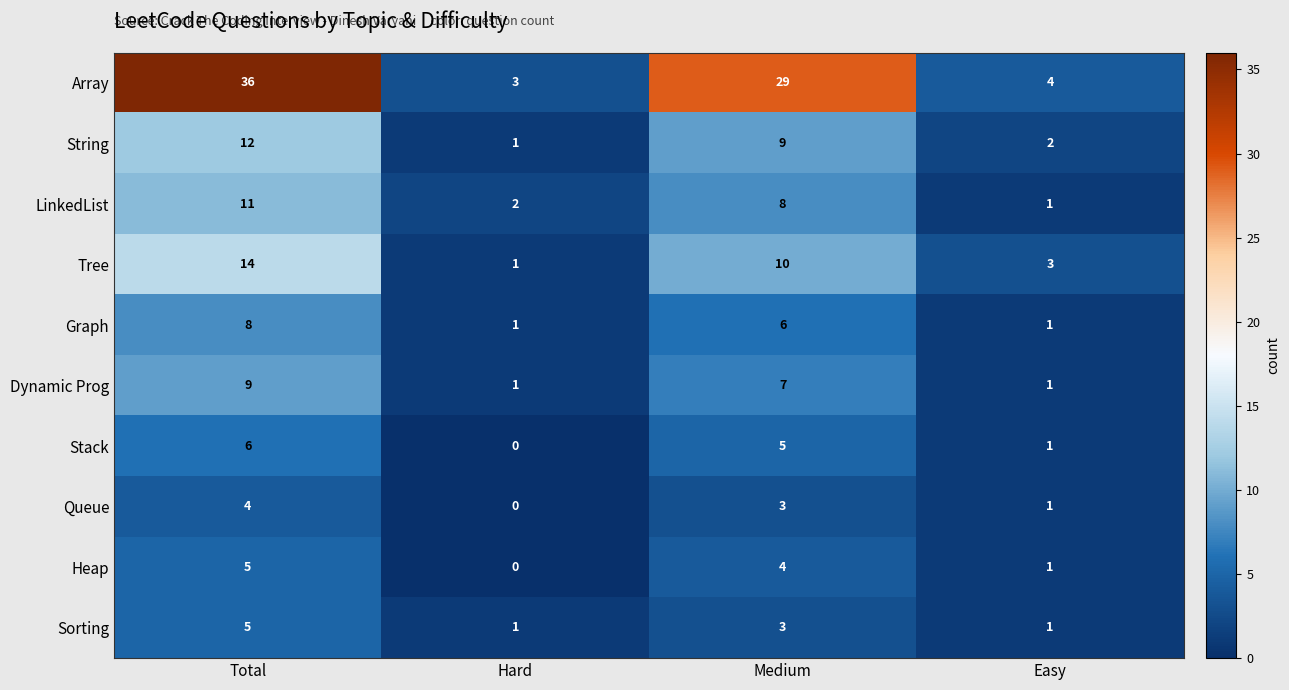

Rank the categories by Heap value from highest to lowest.

Total, Medium, Easy, Hard